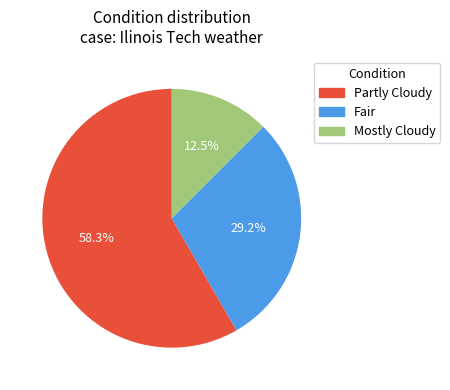

What is the largest slice in the pie chart?

Partly Cloudy